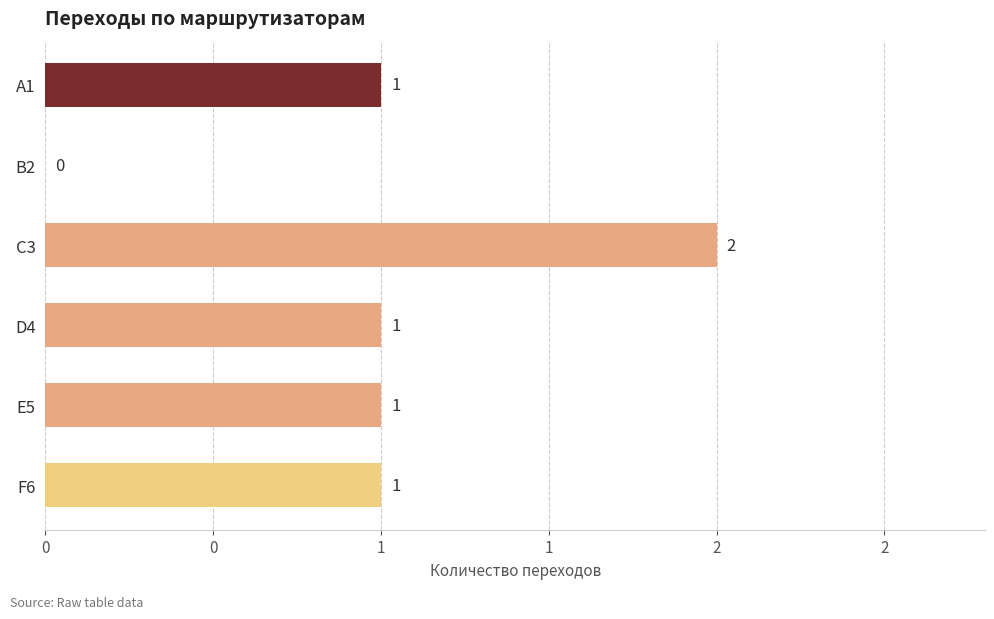

What is the sum of all values?

6